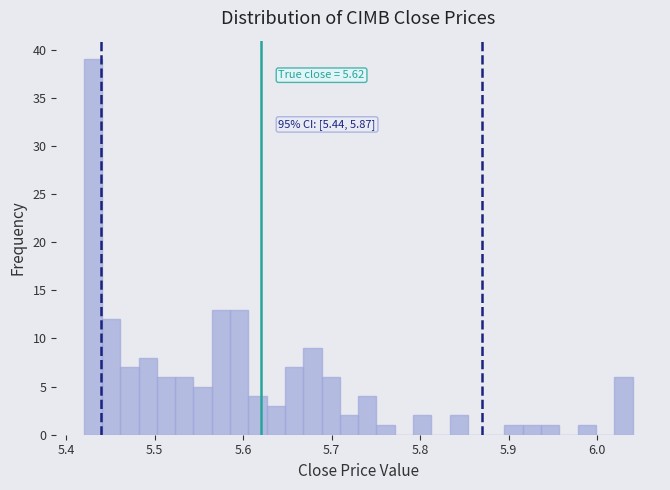

Read against the x-axis, roughly where is the centre of the tallest bar?

5.43